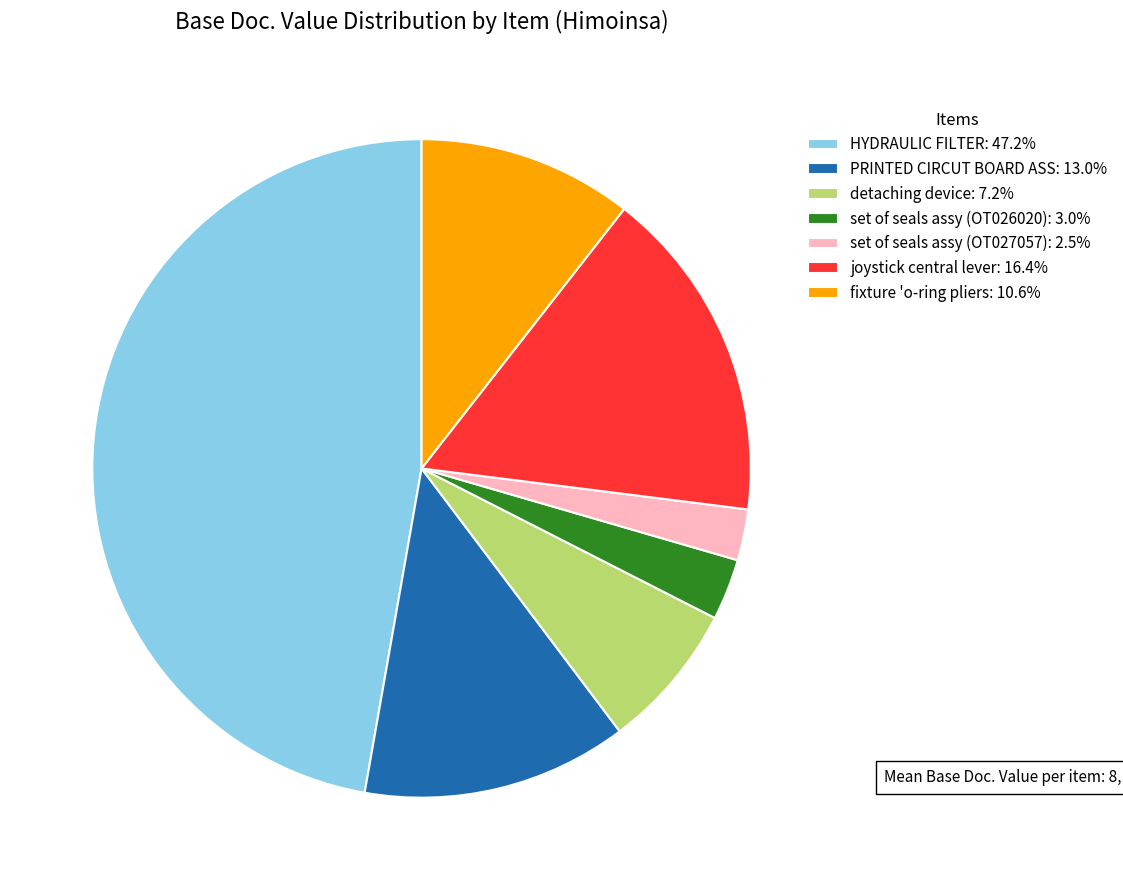

Do set of seals assy (OT026020): 3.0% and joystick central lever: 16.4% together represent more than half of the pie?

No